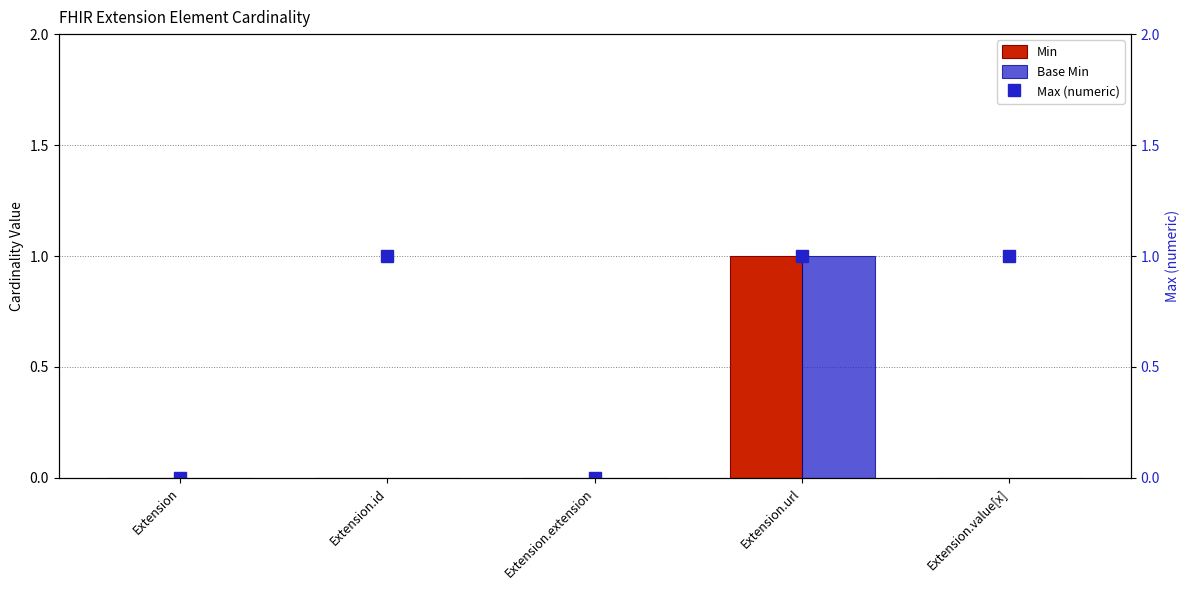

Which has a higher value, Extension.url or Extension.id?

Extension.url